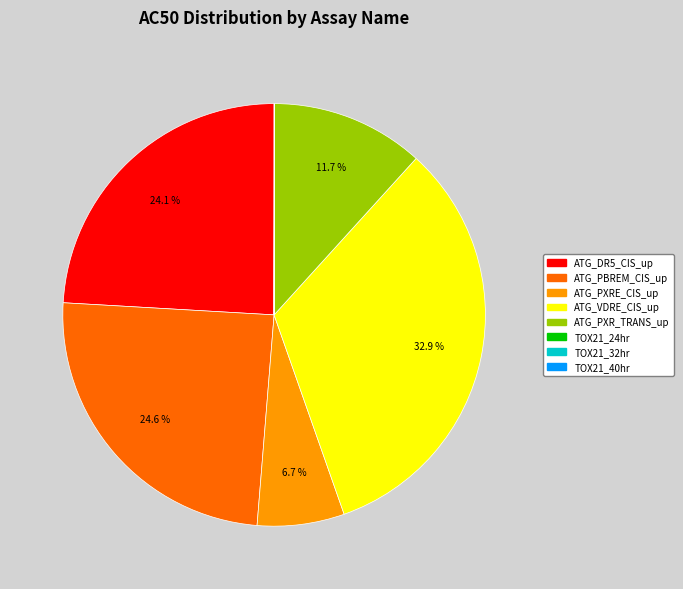

Does any single category account for the majority?

No